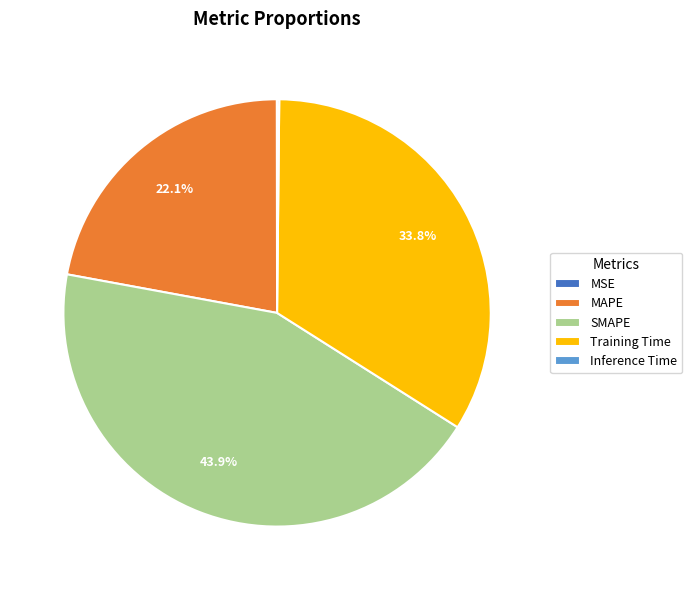

Which slice is the largest?

SMAPE